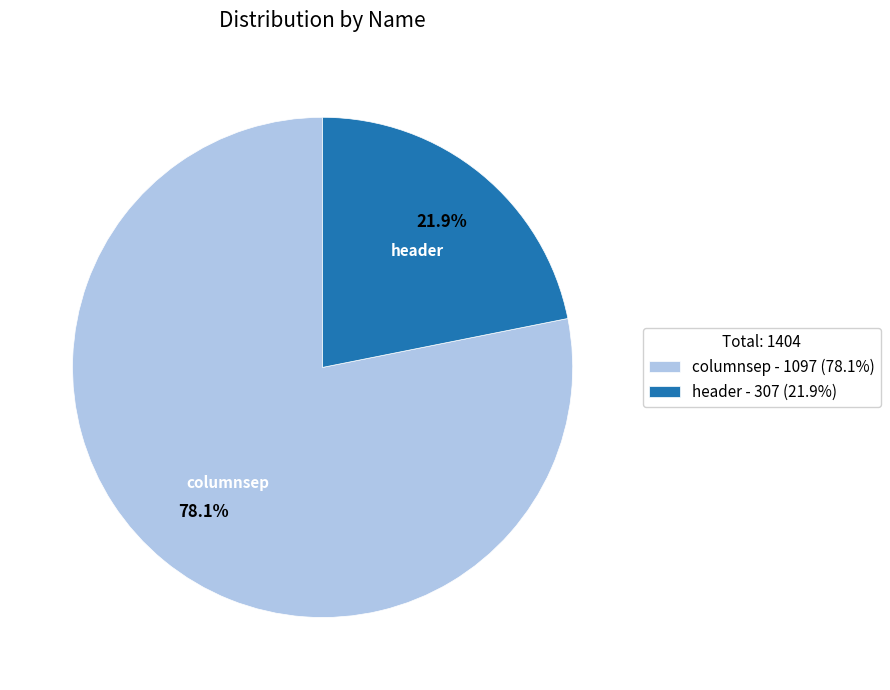

To the nearest percent, what is the combined percentage of columnsep and header?

100%